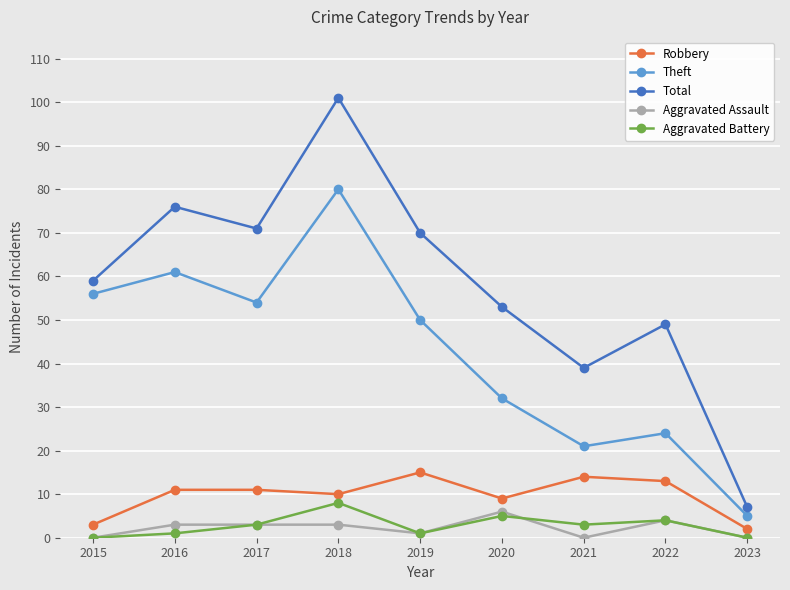

What is the difference between the maximum and minimum values in the Aggravated Battery series?

8